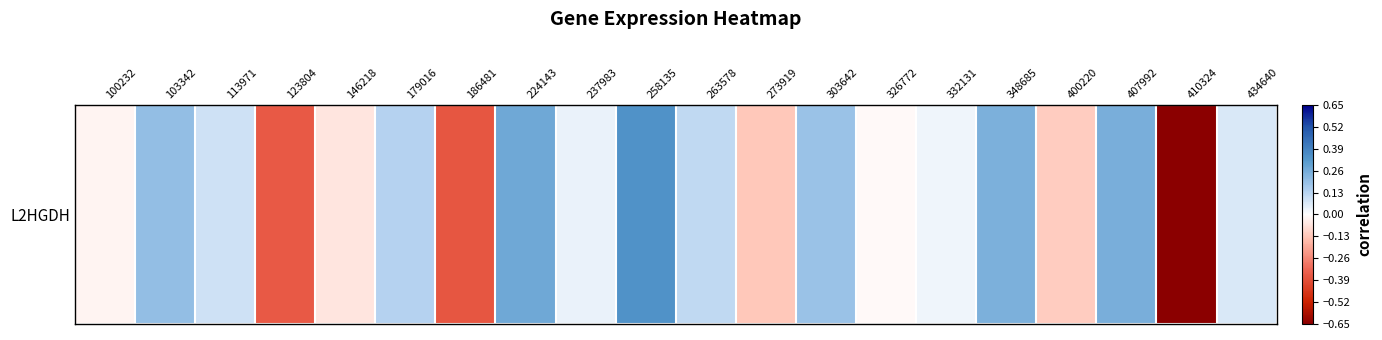

What is the difference between the second highest and second lowest values?

0.6